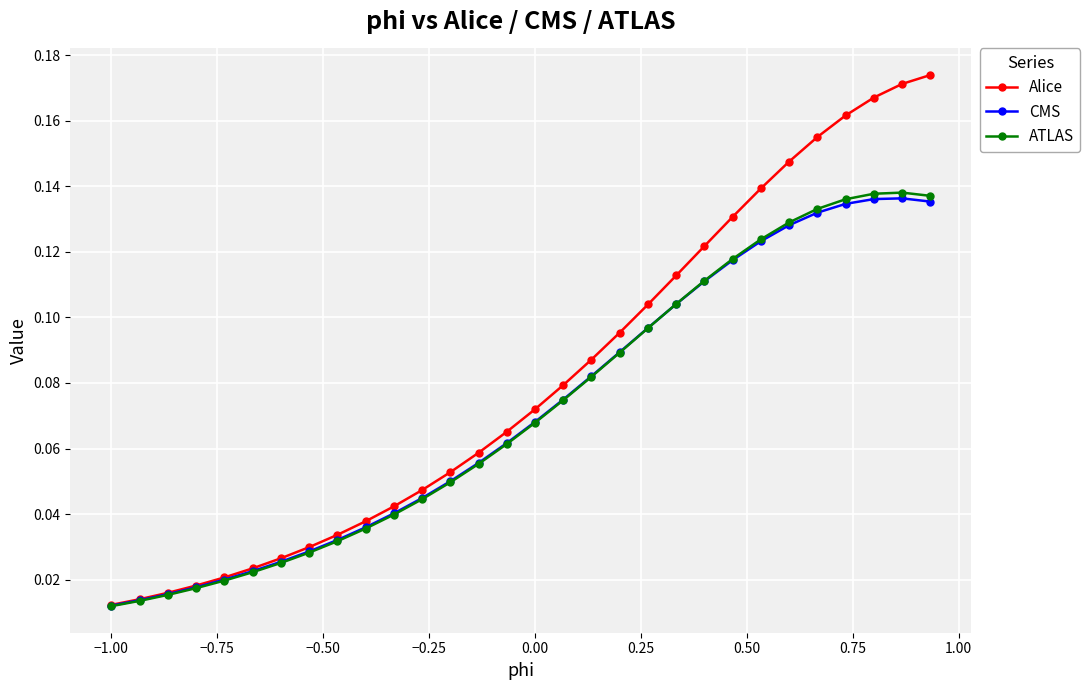

Which series has the largest range (max minus min)?

Alice